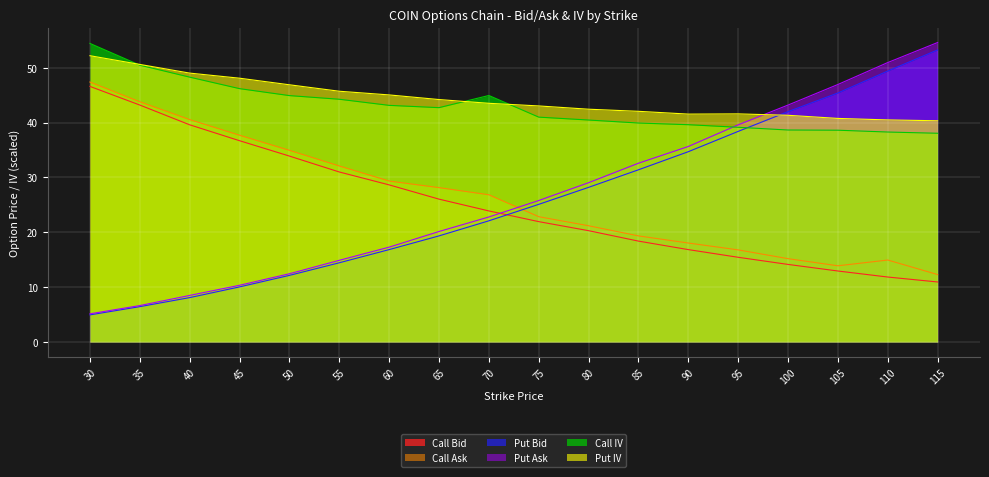

What is the smallest value displayed?

5.0